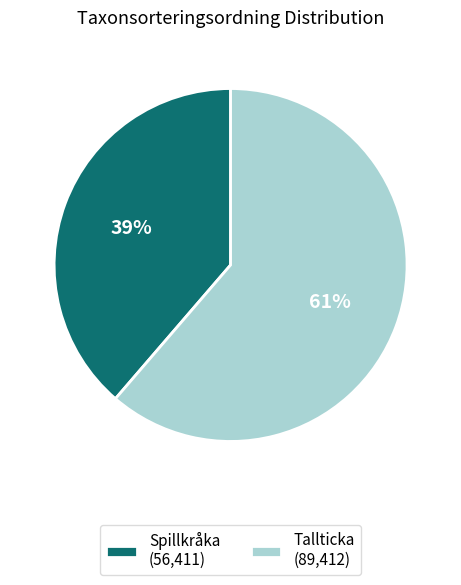

To the nearest percent, what is the average slice percentage?

50%